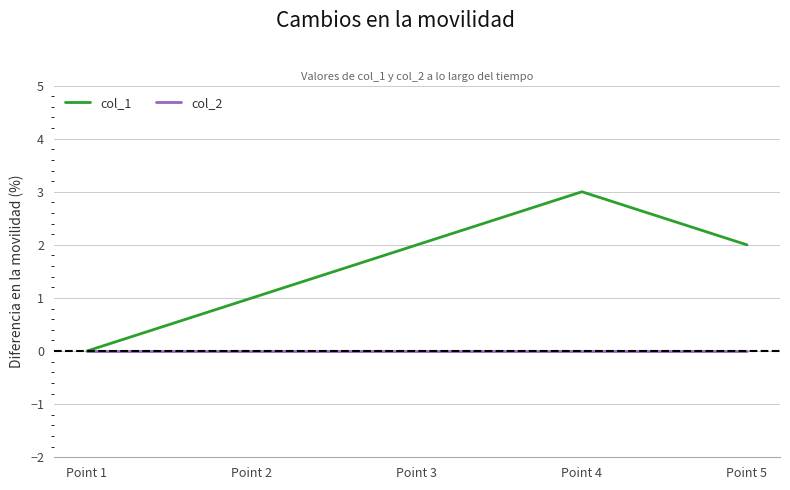

How many values in the col_1 series are below 2?

2